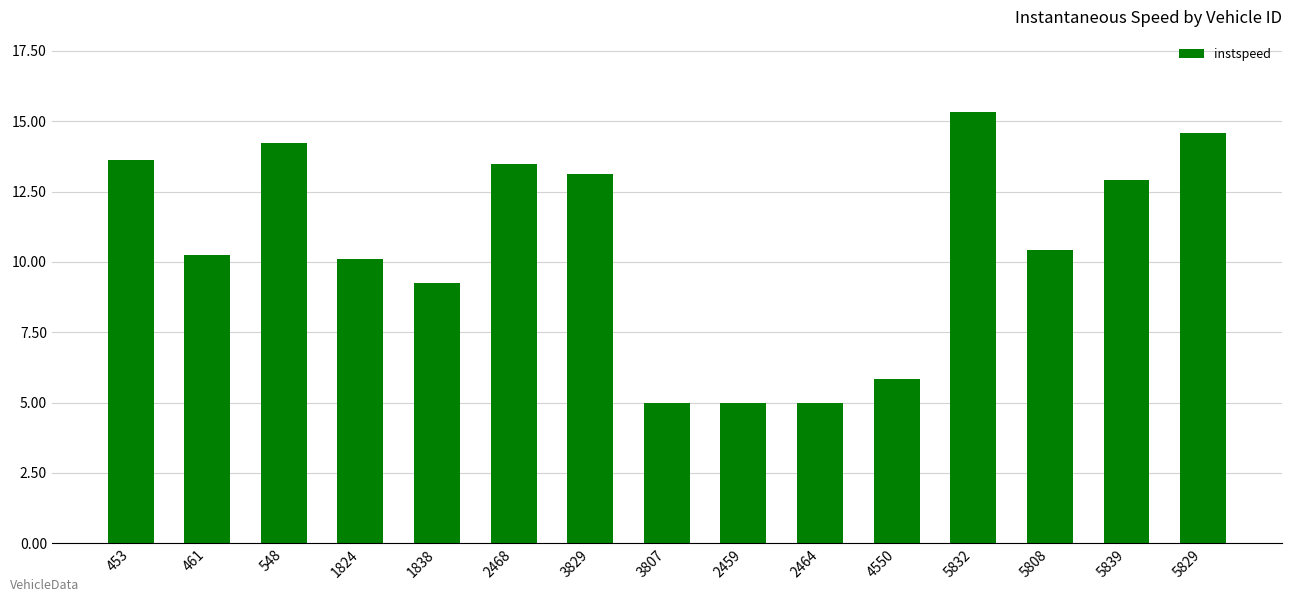

How many distinct data groups are displayed?

1